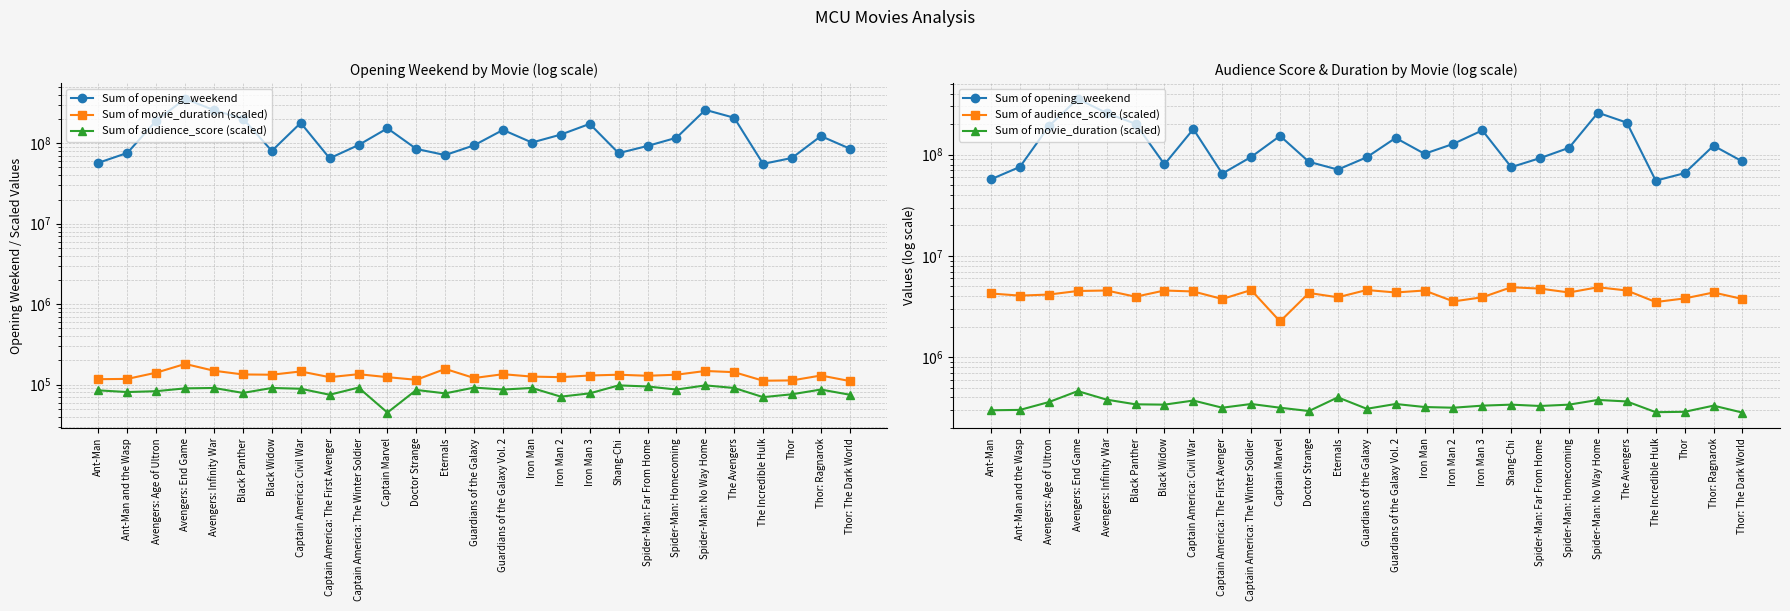

What is the difference between the second highest and second lowest values in the Sum of audience_score (scaled) series?

1400000.0